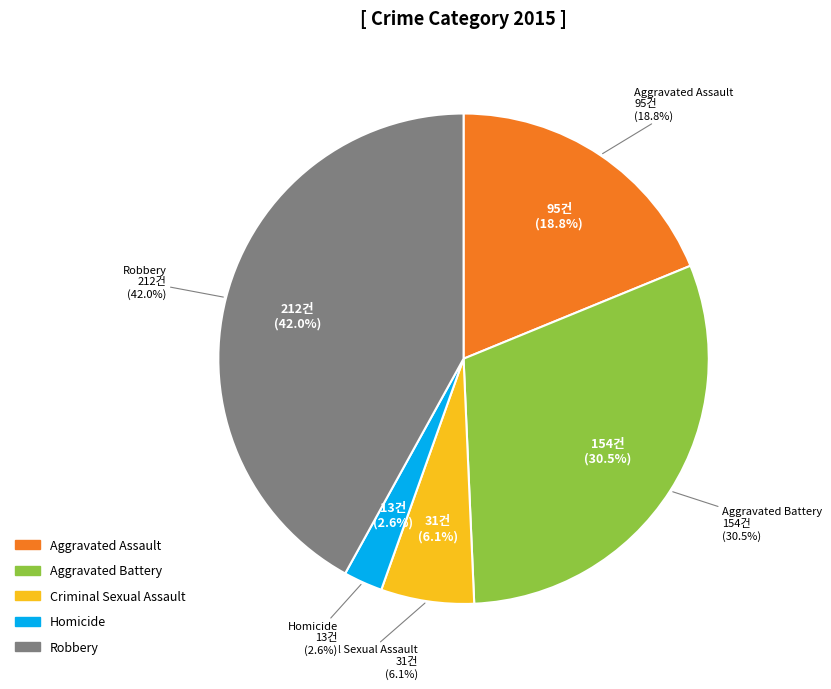

Which category has the biggest portion of the pie?

Robbery